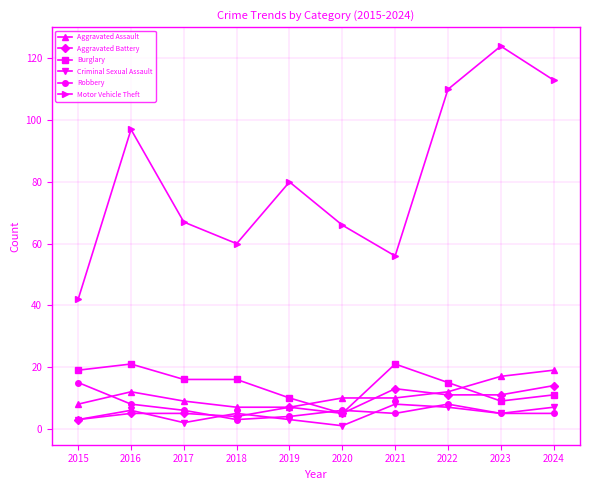

At which label does Robbery reach its peak?

2015